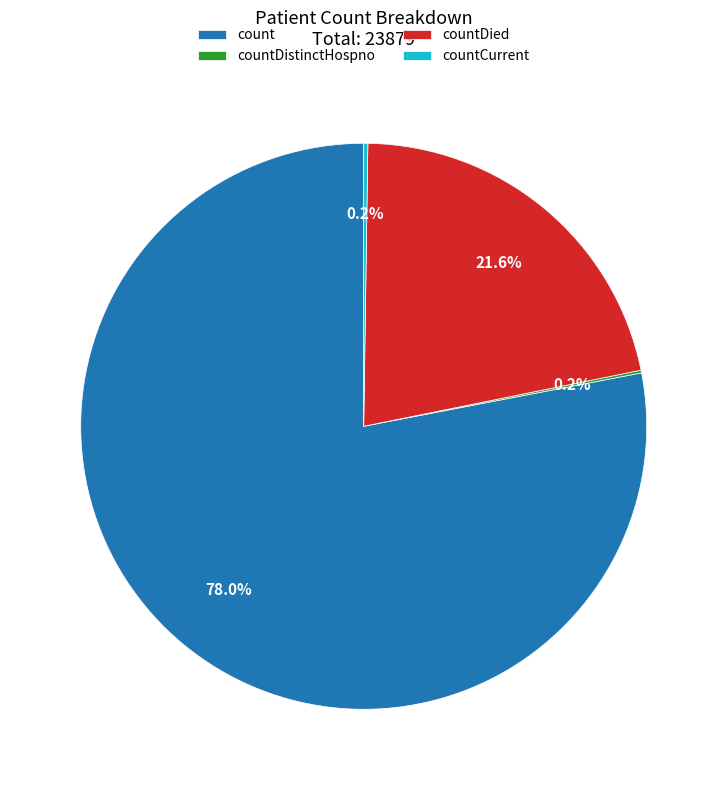

Which slice represents more than half of the pie?

count